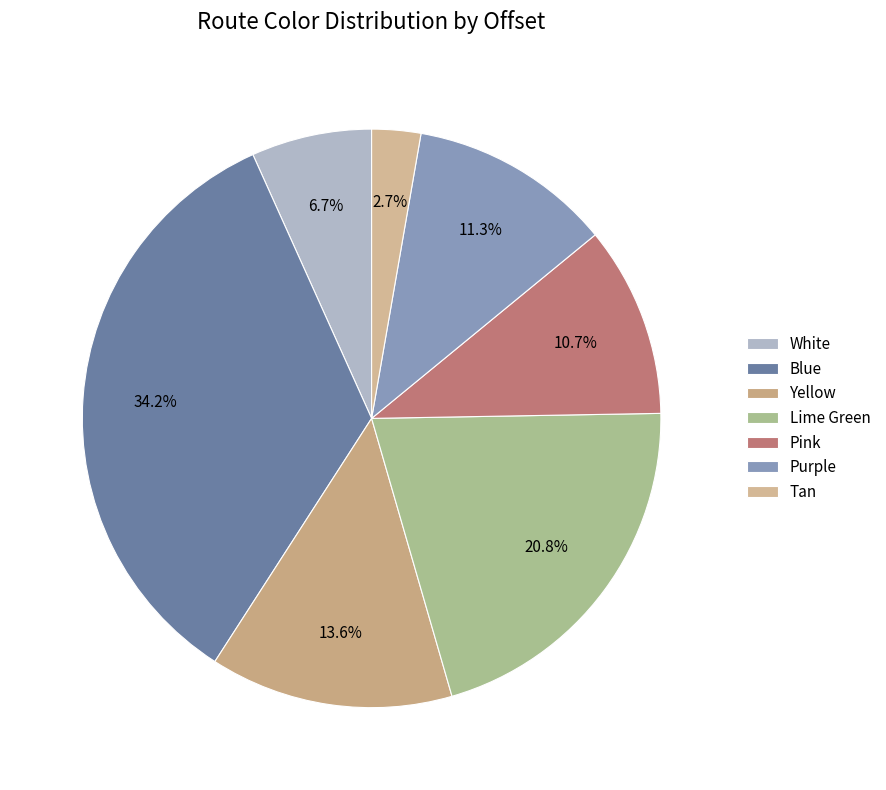

To the nearest percent, what is the average slice percentage?

14%